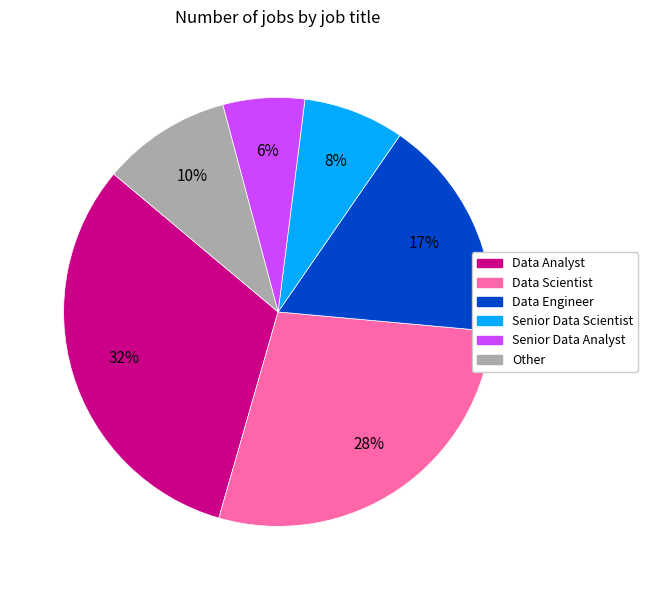

Is there a majority slice in this chart?

No